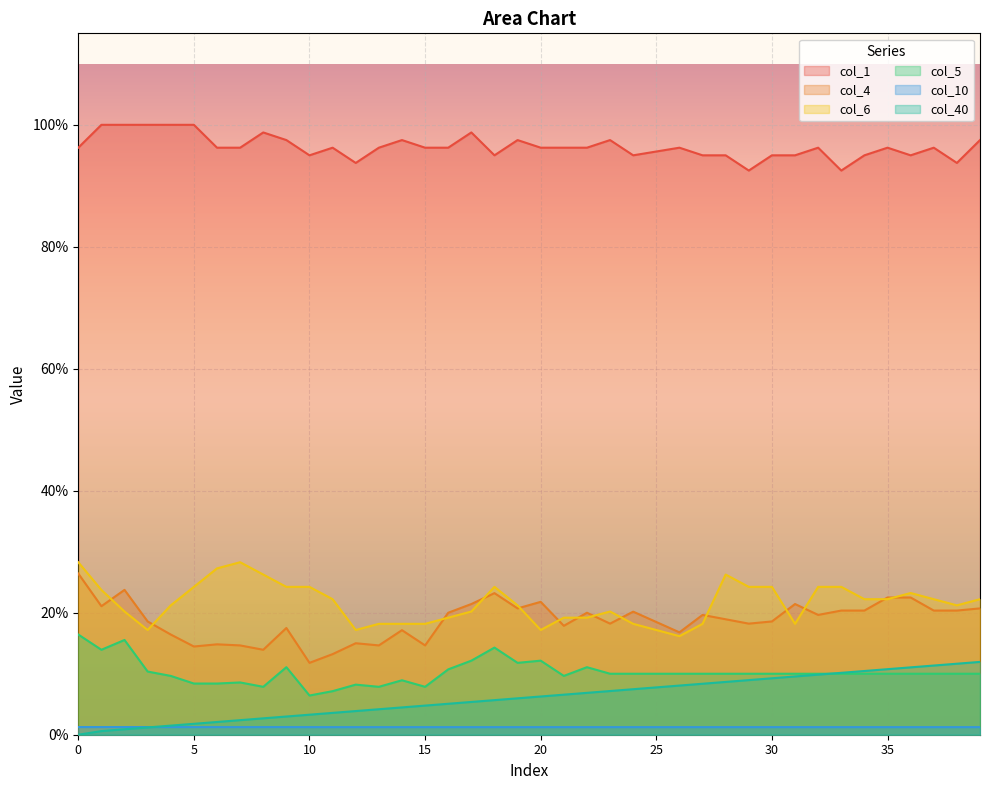

Which has a higher value, 18 or 8?

18